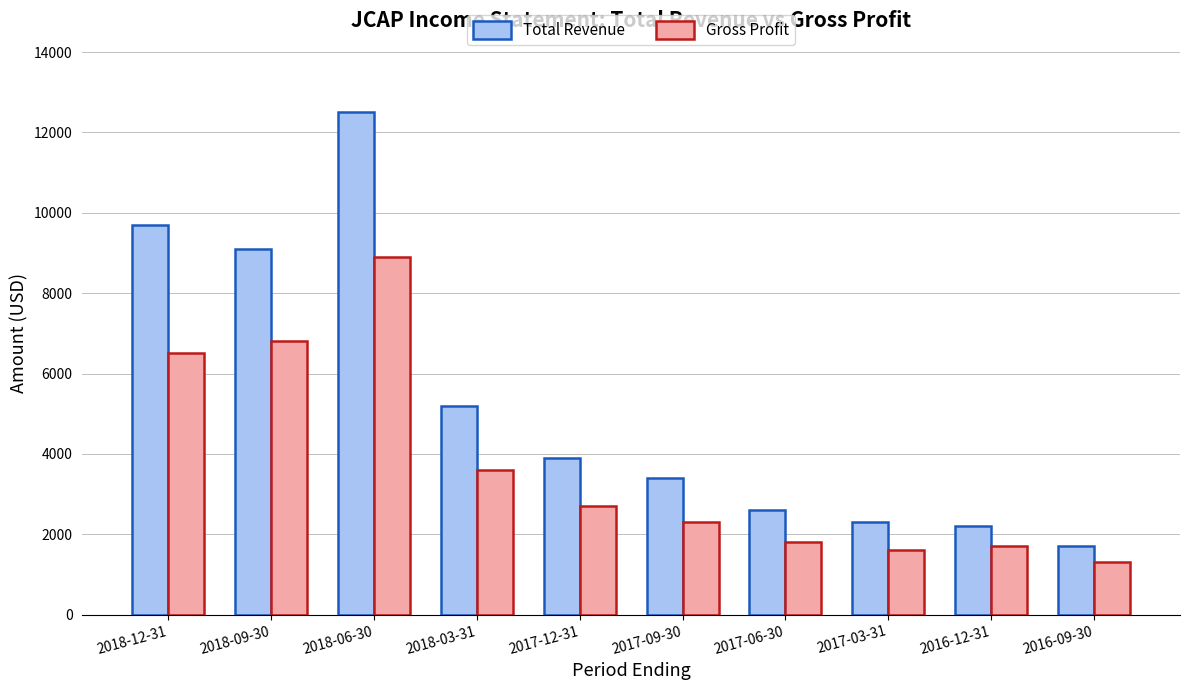

What is the average value of the Total Revenue series?

5260